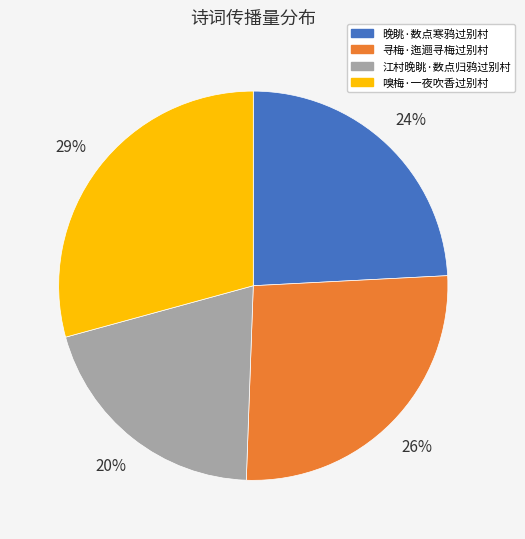

What is the ratio of the value at 寻梅·迤逦寻梅过别村 to the value at 嗅梅·一夜吹香过别村?

0.9